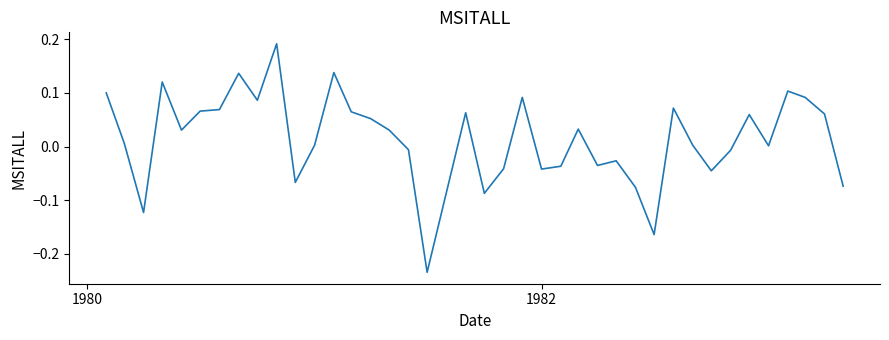

What is the difference between the maximum and minimum values?

0.4